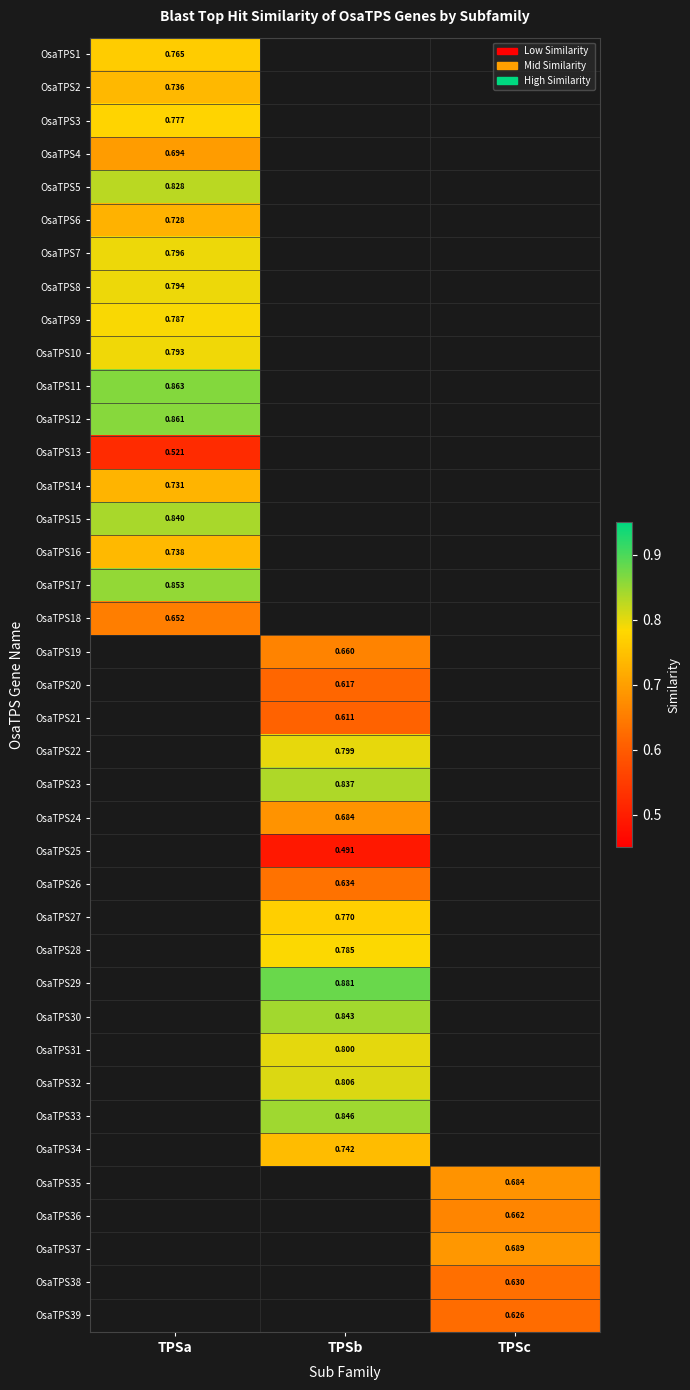

How many data points does each series have?

3